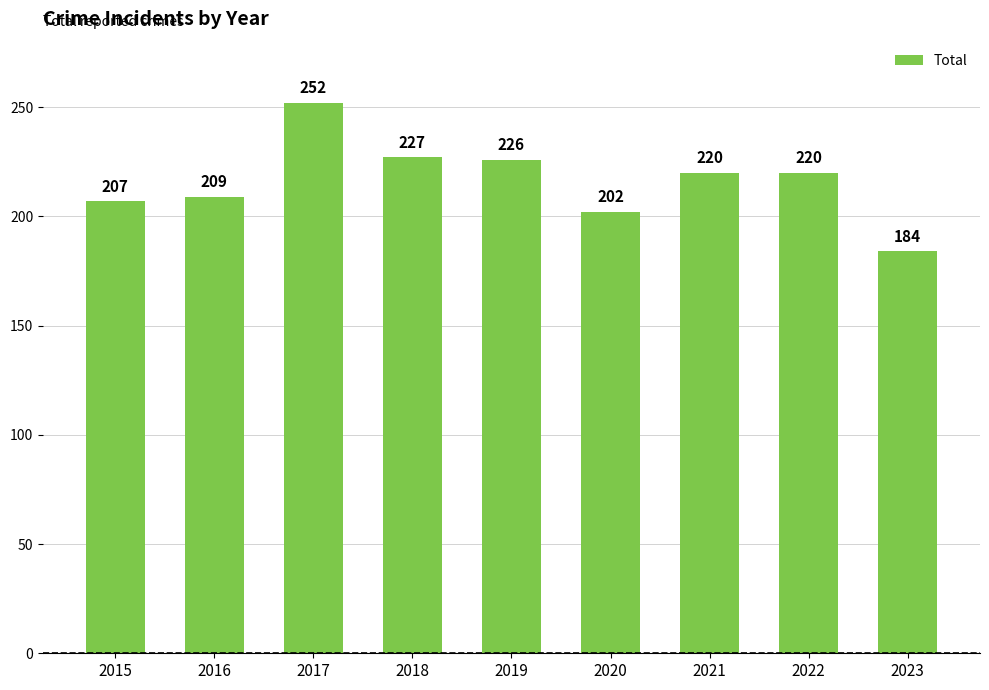

Where does the data first go above 220?

2017